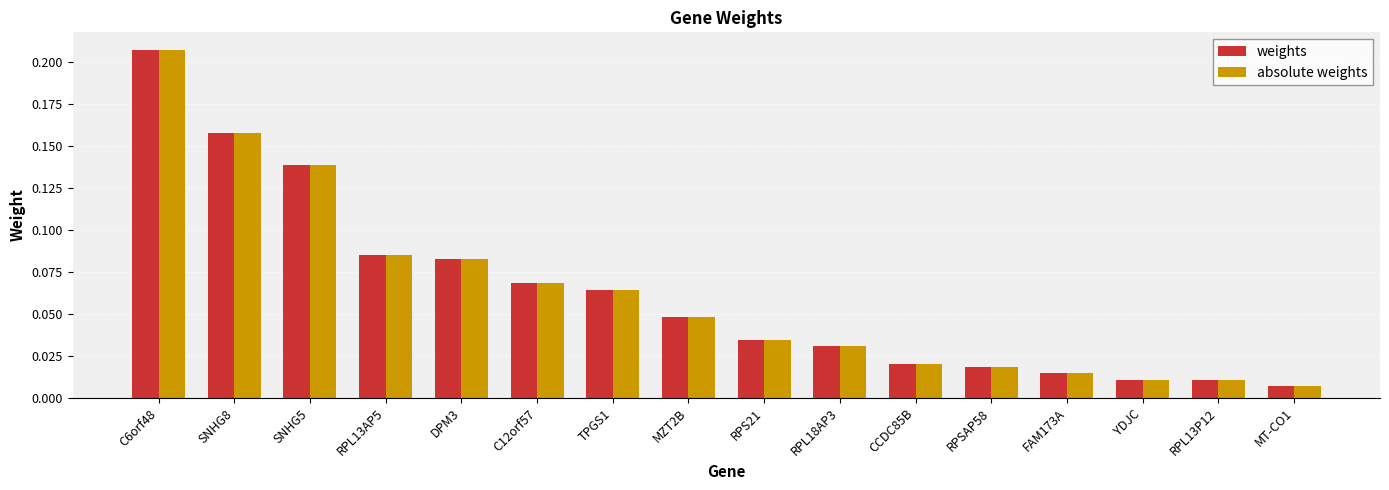

The absolute weights series shows 0.1 at MZT2B. True or false?

False